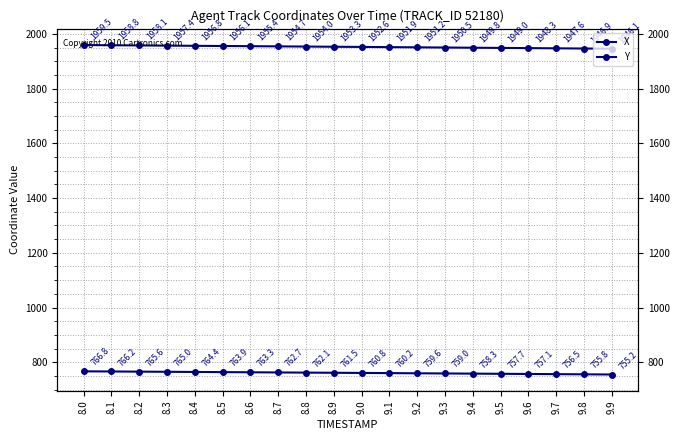

Which series has the largest total across all categories?

X